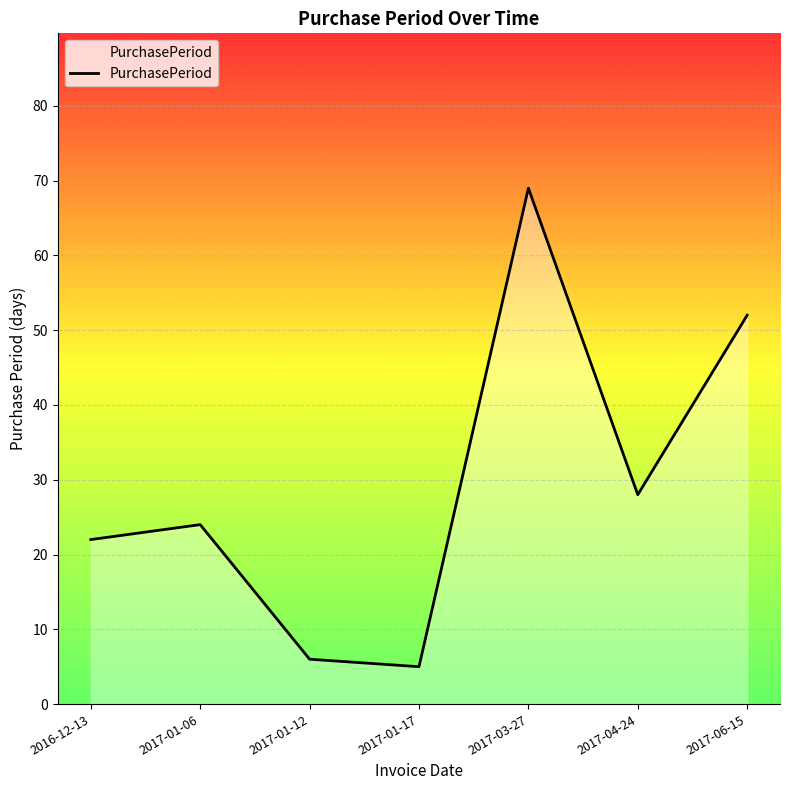

How many lines are shown in the chart?

1